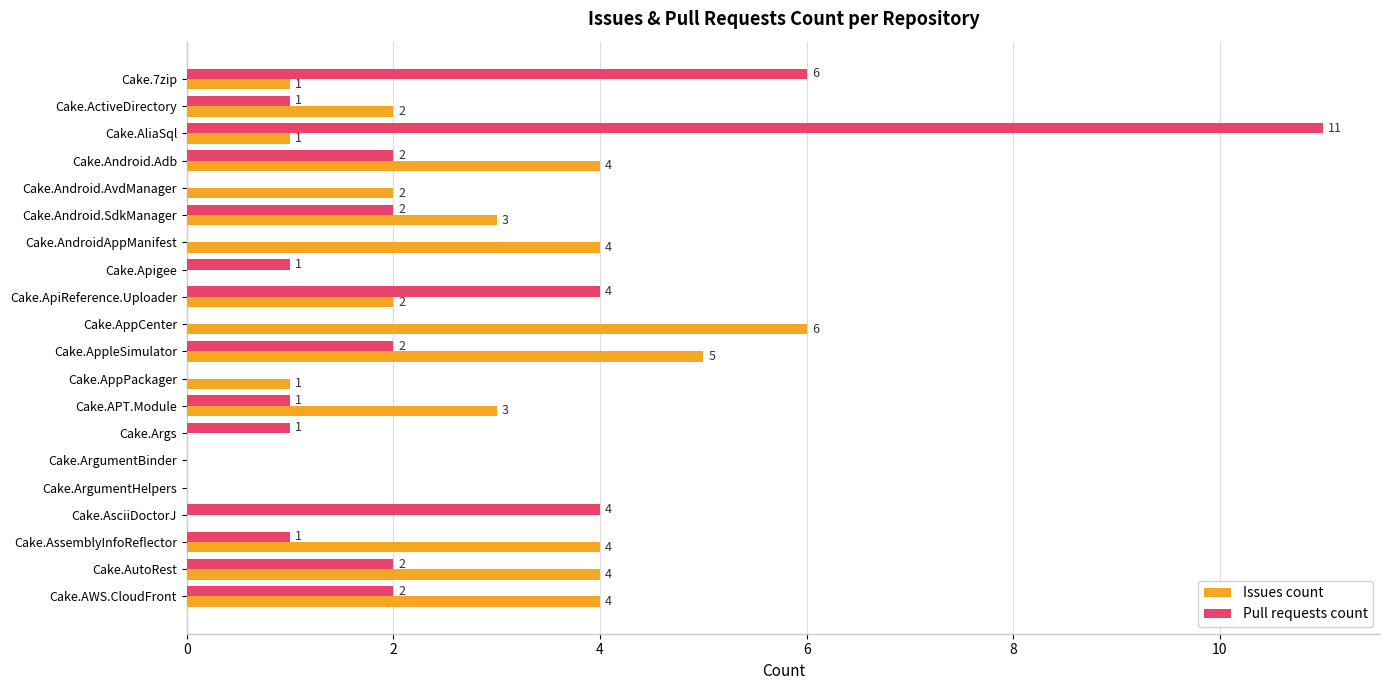

What is the highest value of the Issues count series?

6